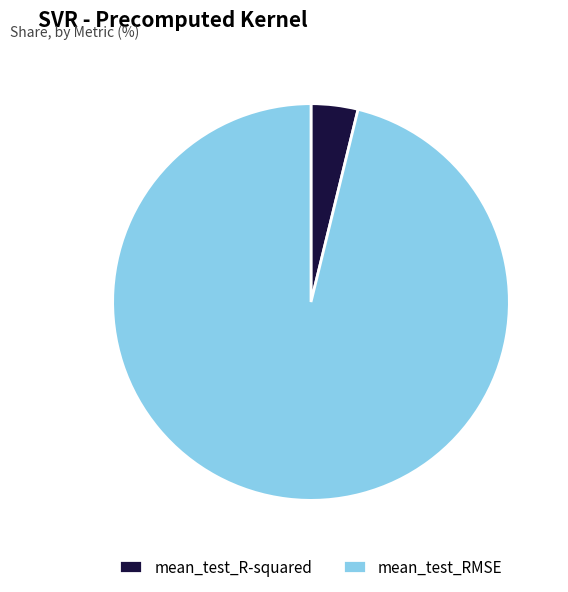

Is mean_test_R-squared the majority of the pie?

No